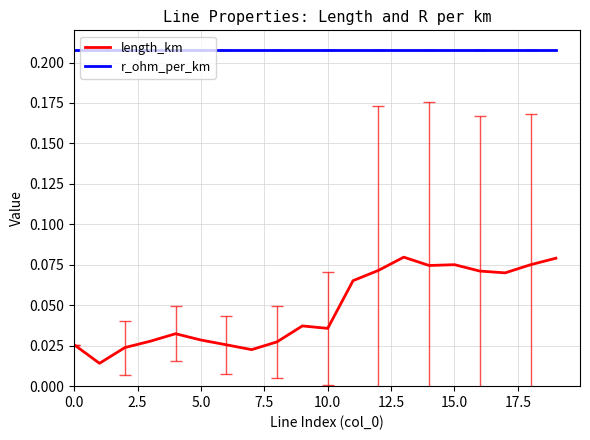

True or false: length_km and r_ohm_per_km cross at least once.

False